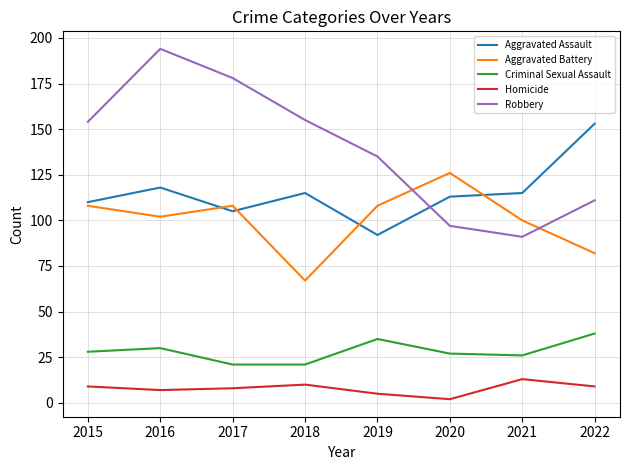

What is the sum of the Robbery values at 2020 and 2016?

291